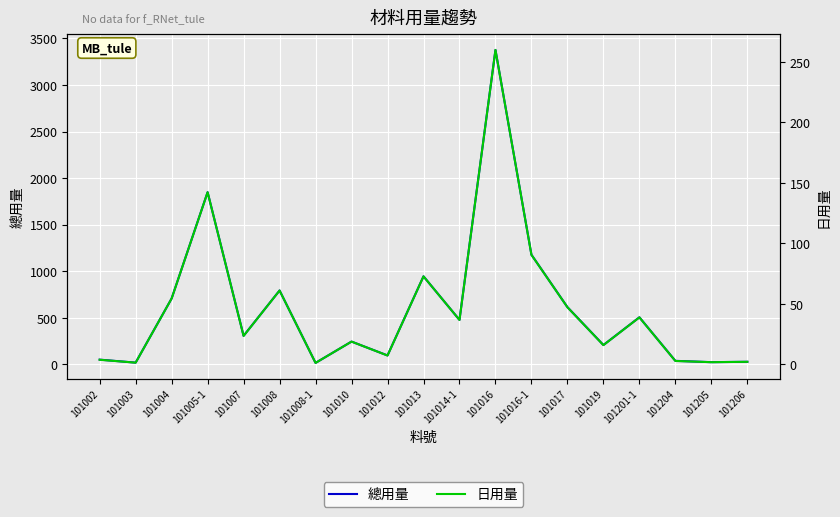

What is the maximum value for 日用量?

259.8